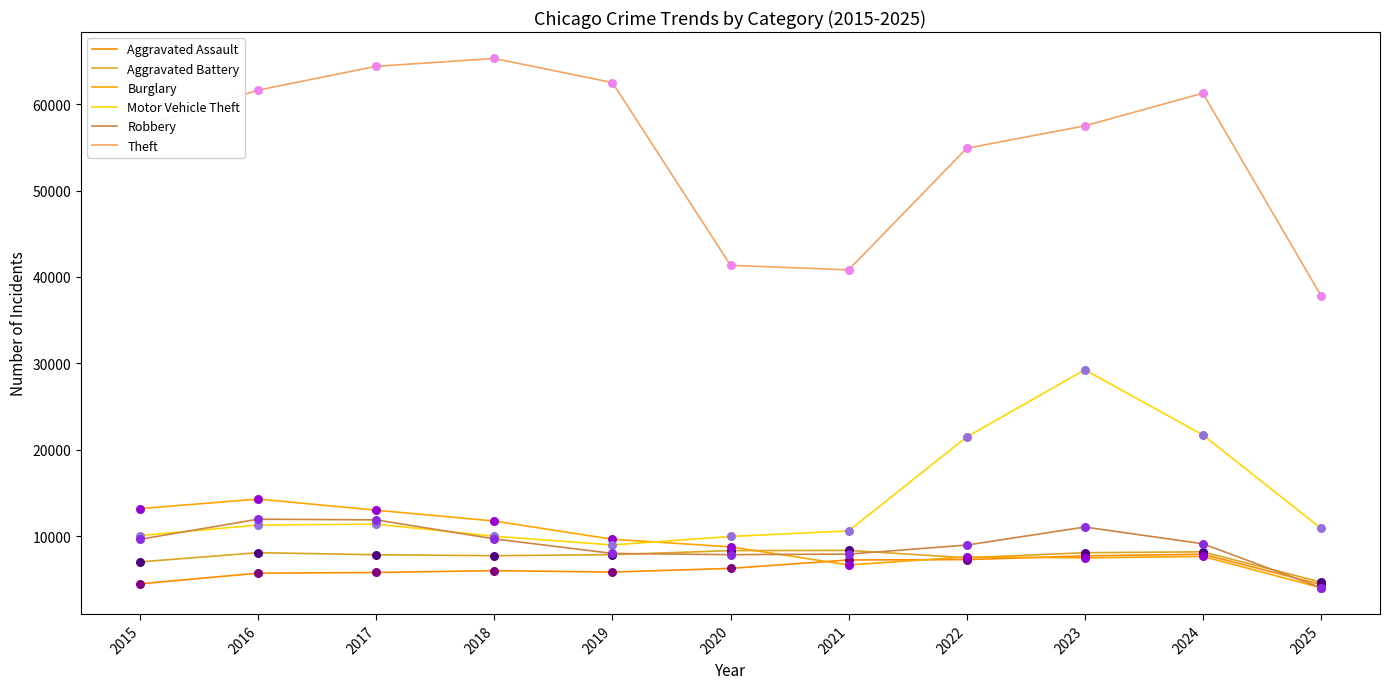

At how many categories does at least one series exceed 64768?

1